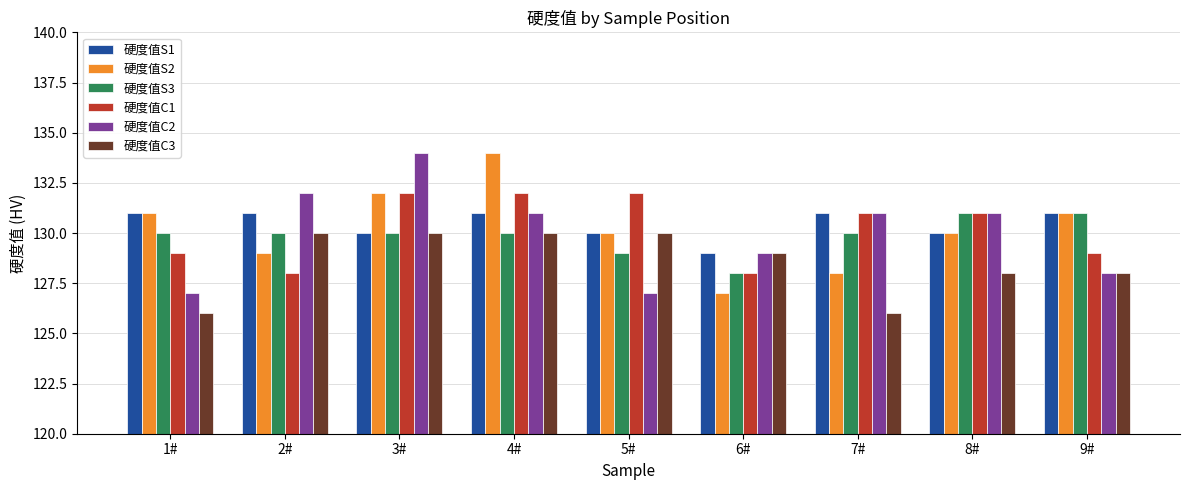

How many values in the 硬度值C2 series are below 131?

4